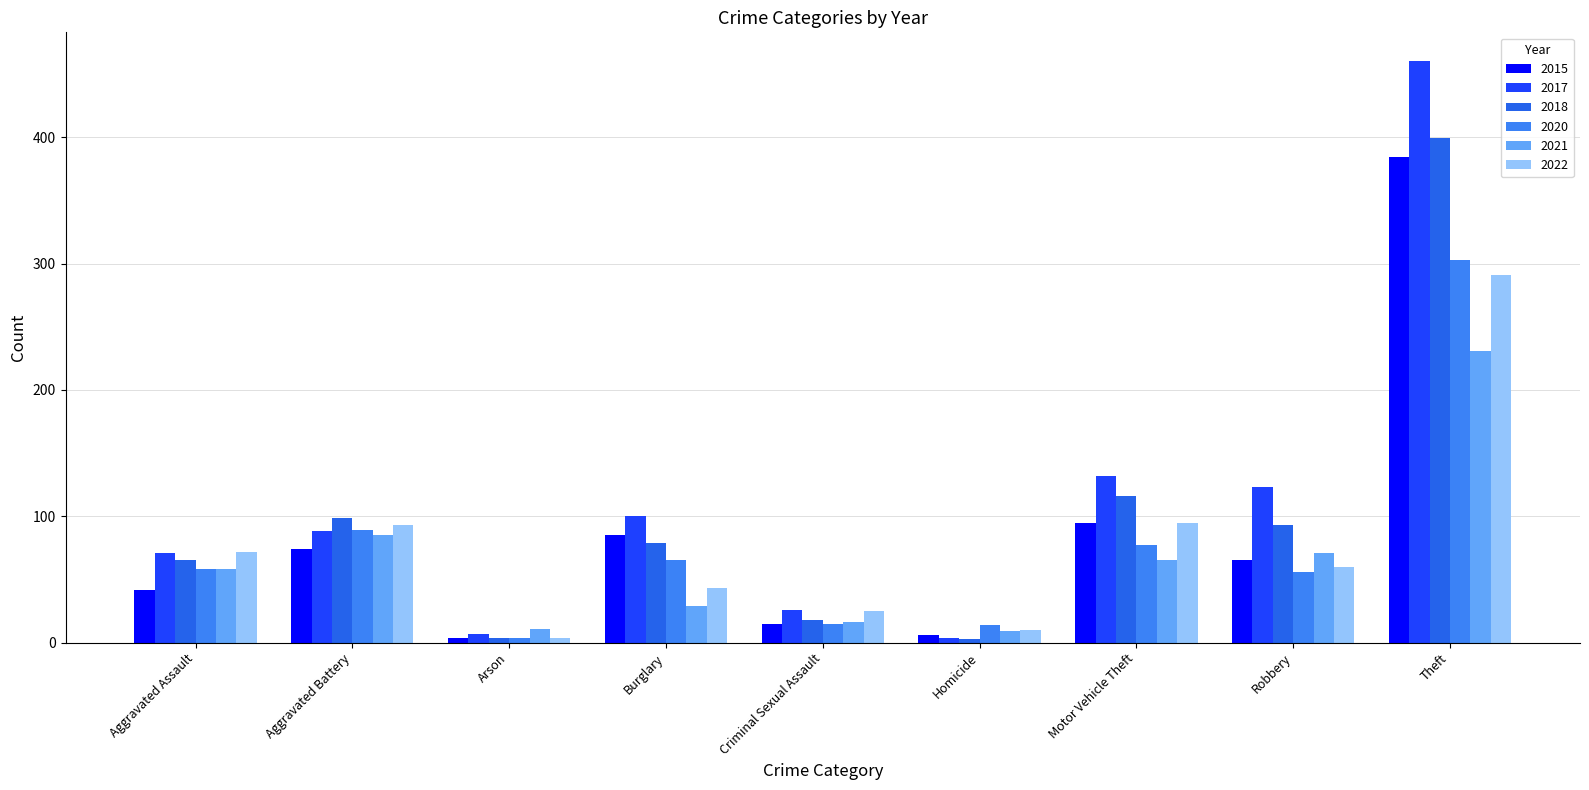

How many distinct data groups are displayed?

6